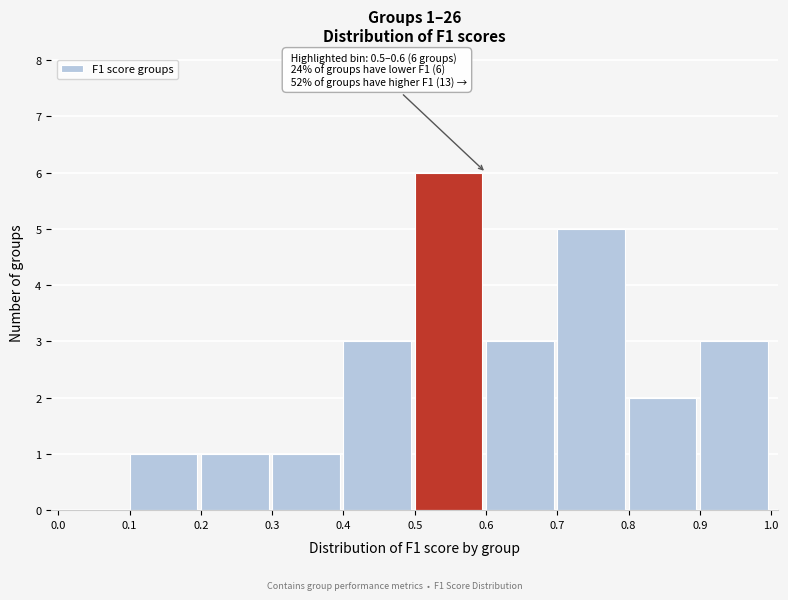

Over which range of the x-axis is the bar tallest?

0.5 to 0.6